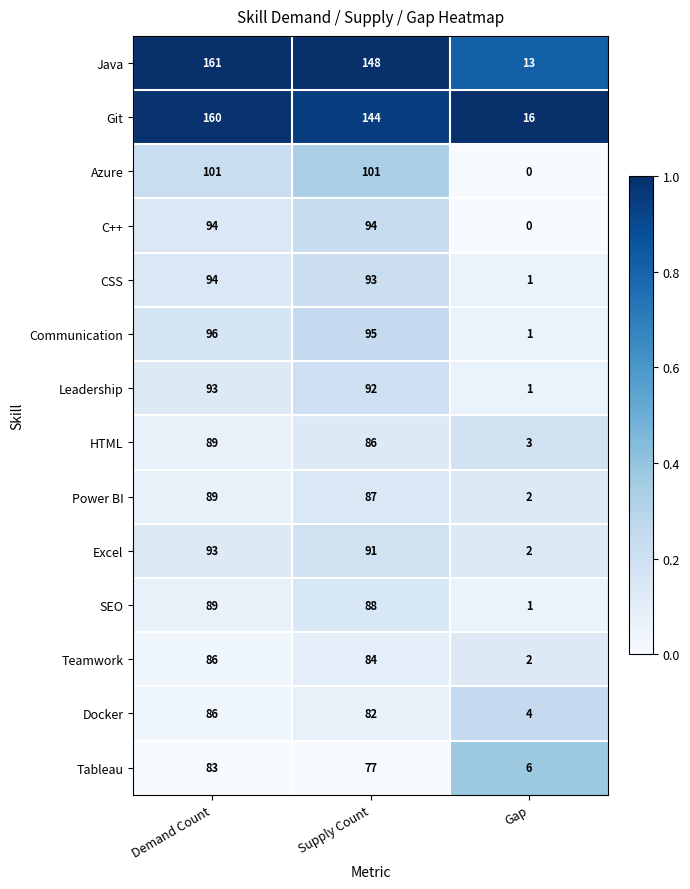

Between Demand Count and Supply Count, which series saw the biggest shift?

Git